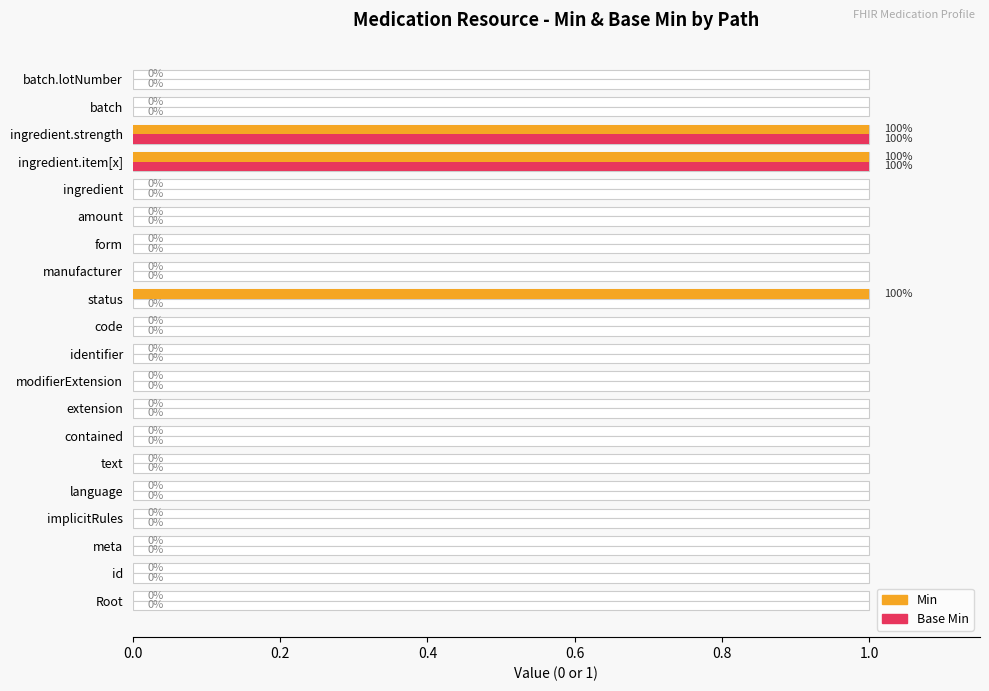

Reading left to right, what are all the values shown in this chart?

Min: 0	0	0	0	0	0	0	0	0	0	0	1	0	0	0	0	1	1	0	0
Base Min: 0	0	0	0	0	0	0	0	0	0	0	0	0	0	0	0	1	1	0	0